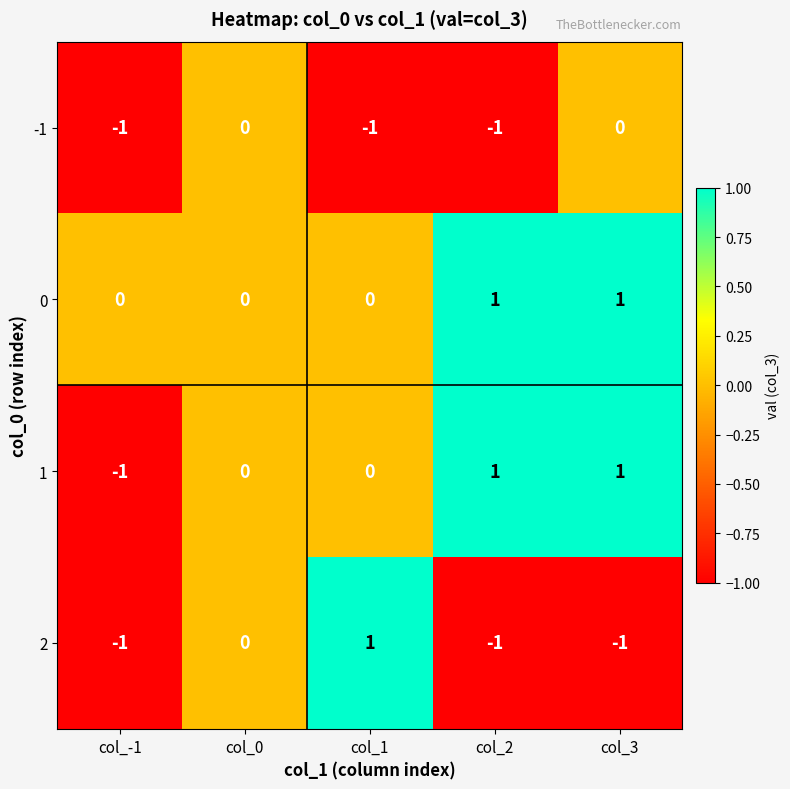

Is it true that 2 equals -1 at col_3?

True